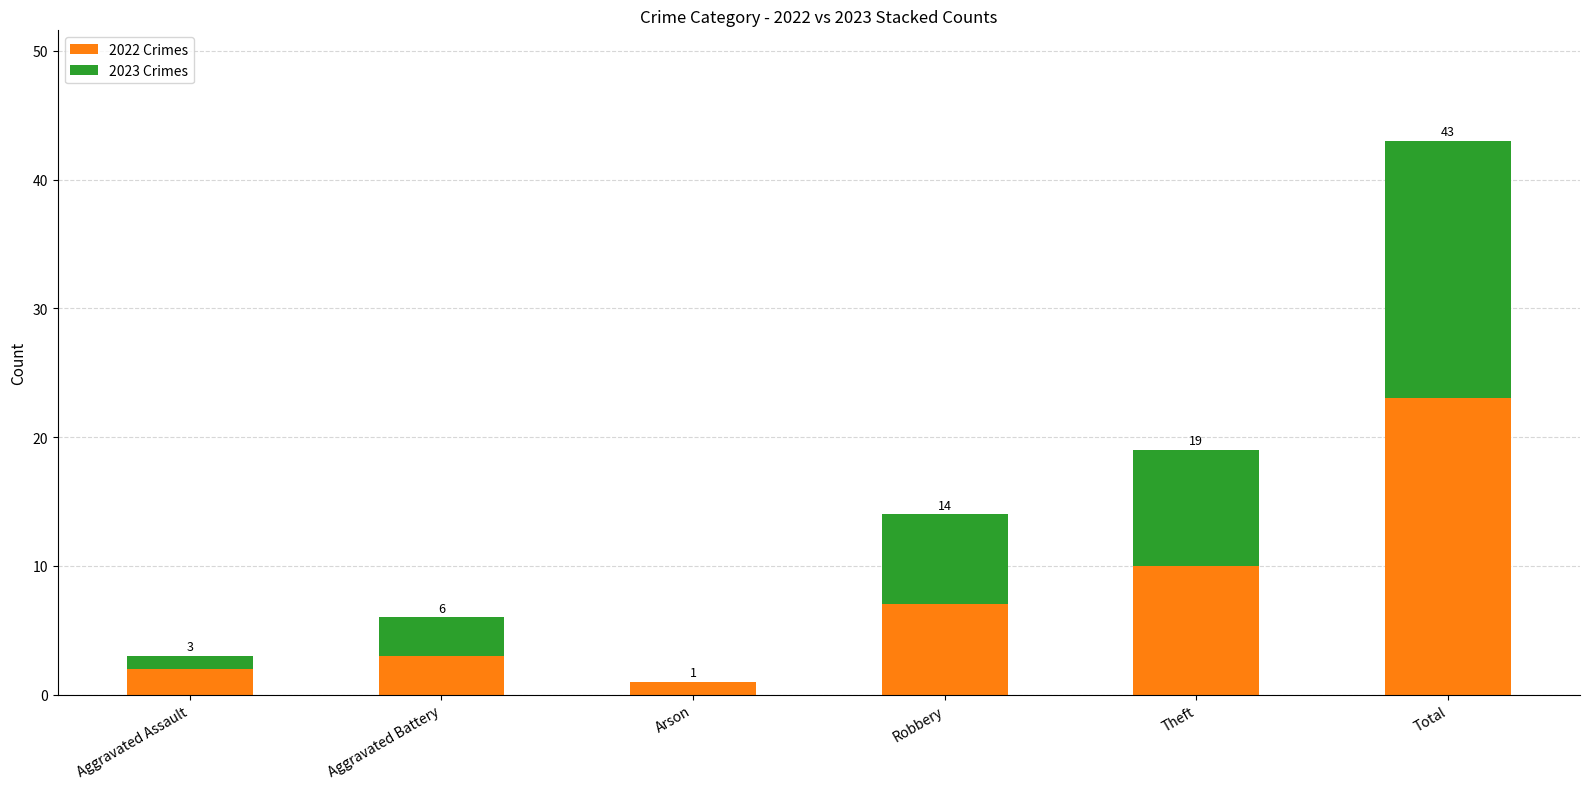

What position from the left is Robbery?

4